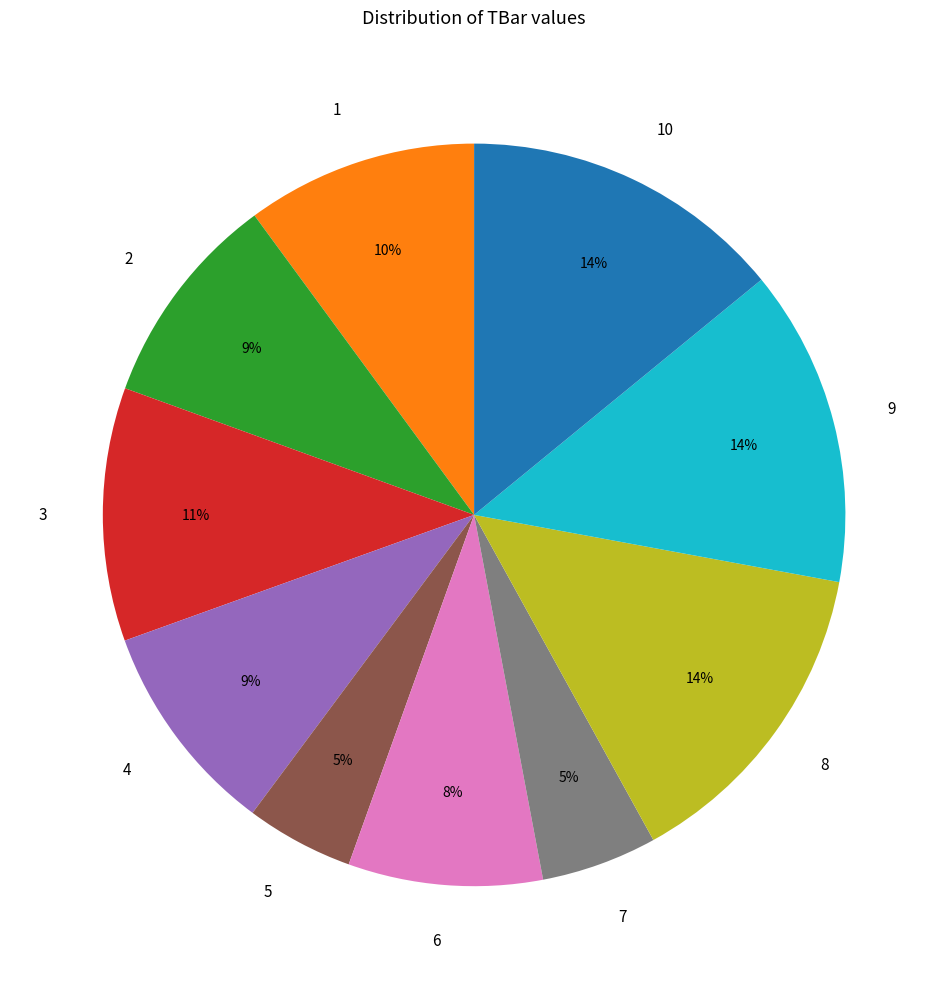

To the nearest percent, what portion does 8 represent?

14%